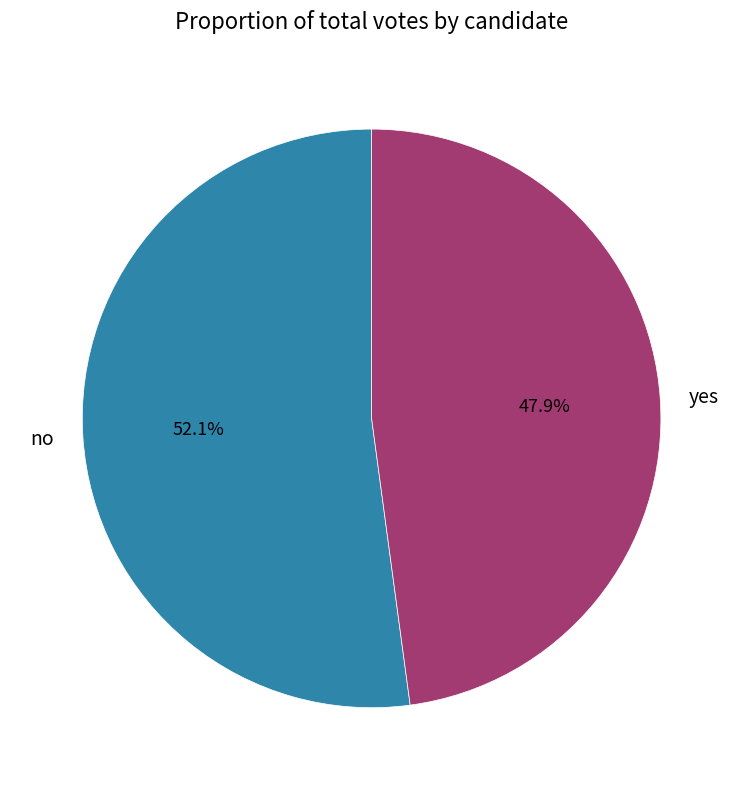

Count the number of slices in the pie.

2